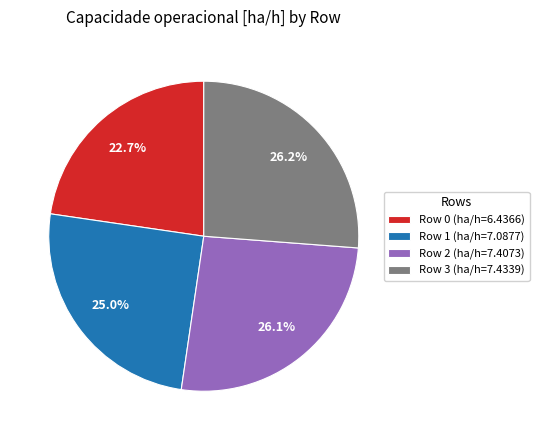

Is it true that Row 2 is 26% of the pie?

True